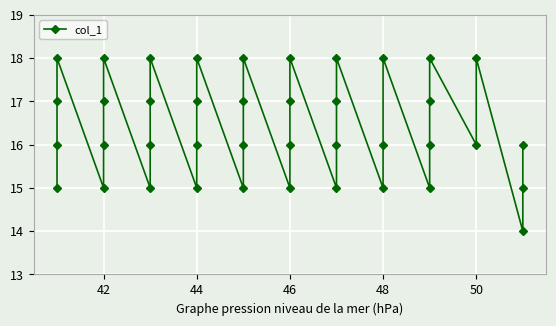

Reading left to right, extract all data points from this chart.

15	16	17	18	15	16	17	18	15	16	17	18	15	16	17	18	15	16	17	18	15	16	17	18	15	16	17	18	15	16	18	15	16	17	18	16	18	14	15	16